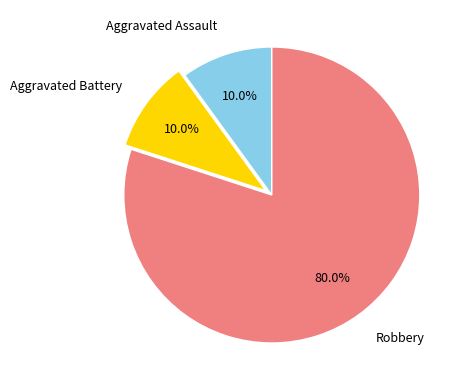

To the nearest percent, what is the difference between the largest and smallest slice percentages?

70%